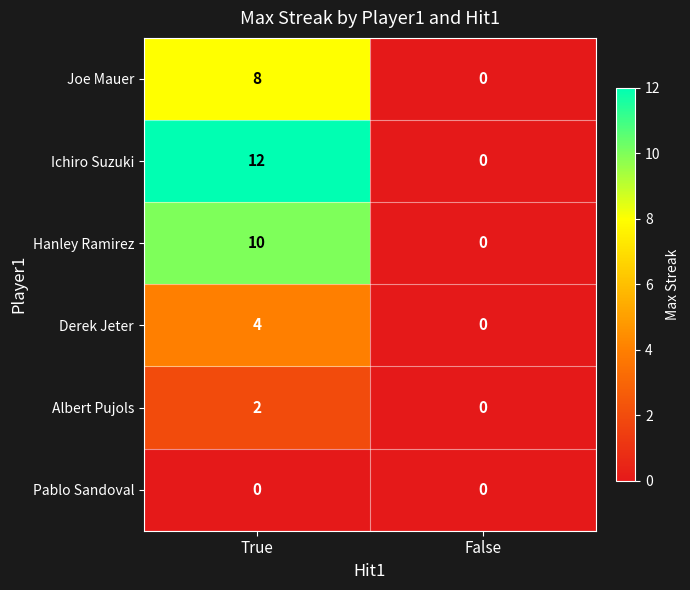

List the series in order of their peak value, highest first.

Ichiro Suzuki, Hanley Ramirez, Joe Mauer, Derek Jeter, Albert Pujols, Pablo Sandoval